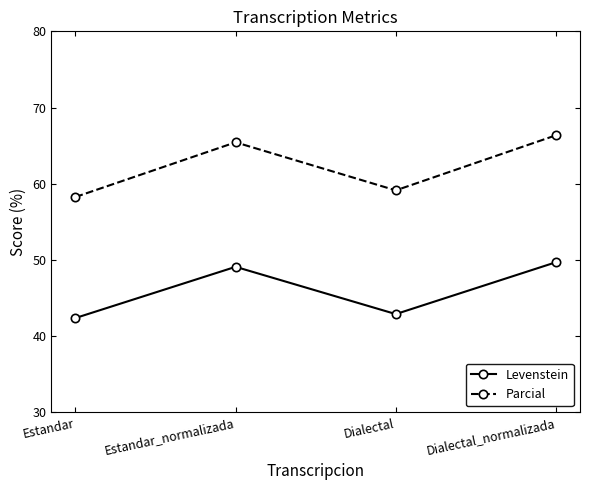

True or false: Levenstein and Parcial intersect in this chart.

False